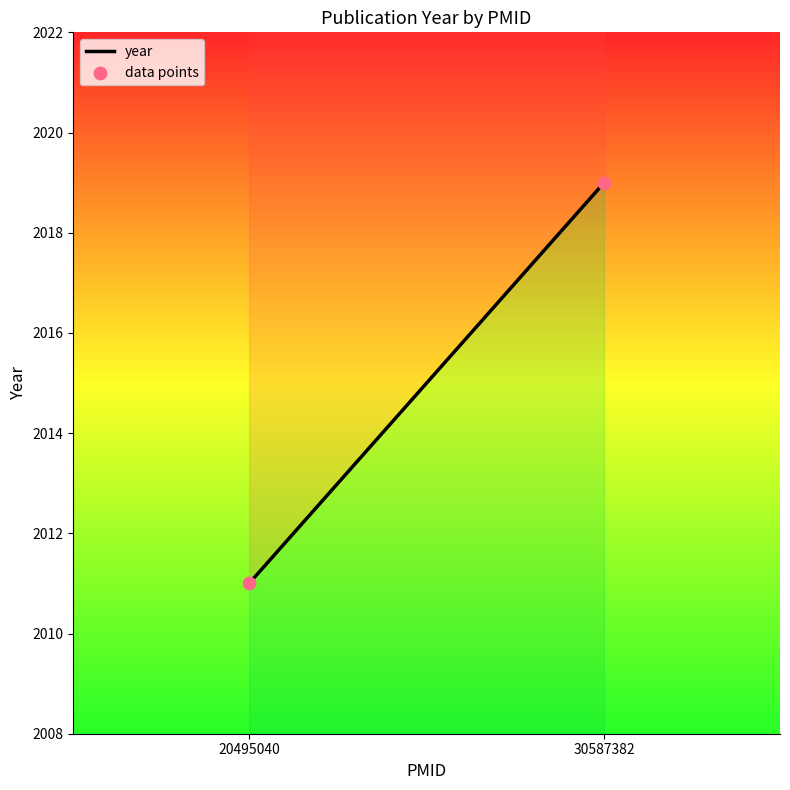

What is the average X value?

25541211